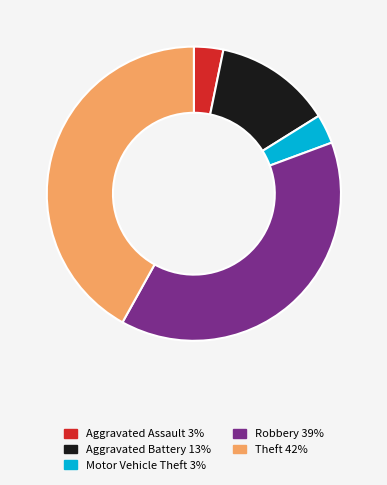

Does Aggravated Battery represent more than half of the total?

No